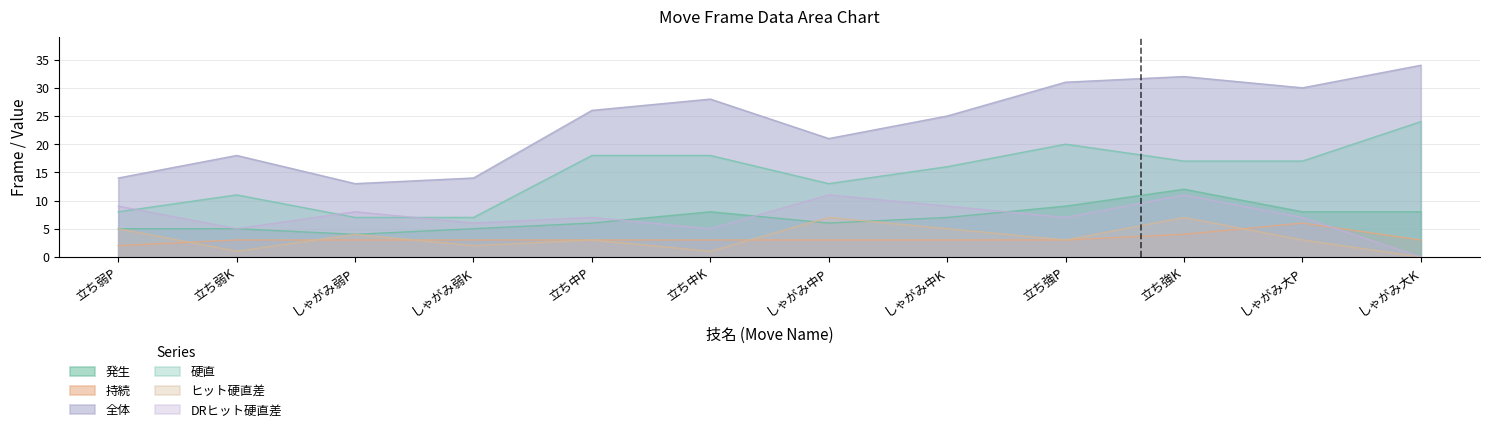

What is the value of the DRヒット硬直差 point at the 8th from the left?

9